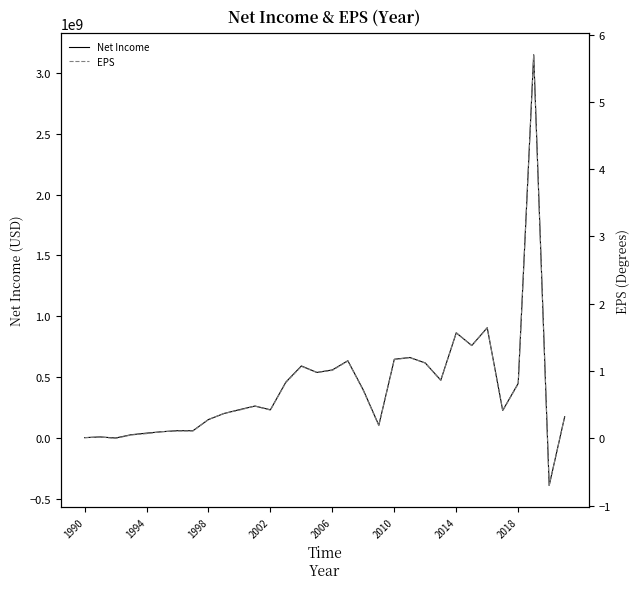

Which series ends up on top after the final intersection of EPS and Net Income?

Net Income